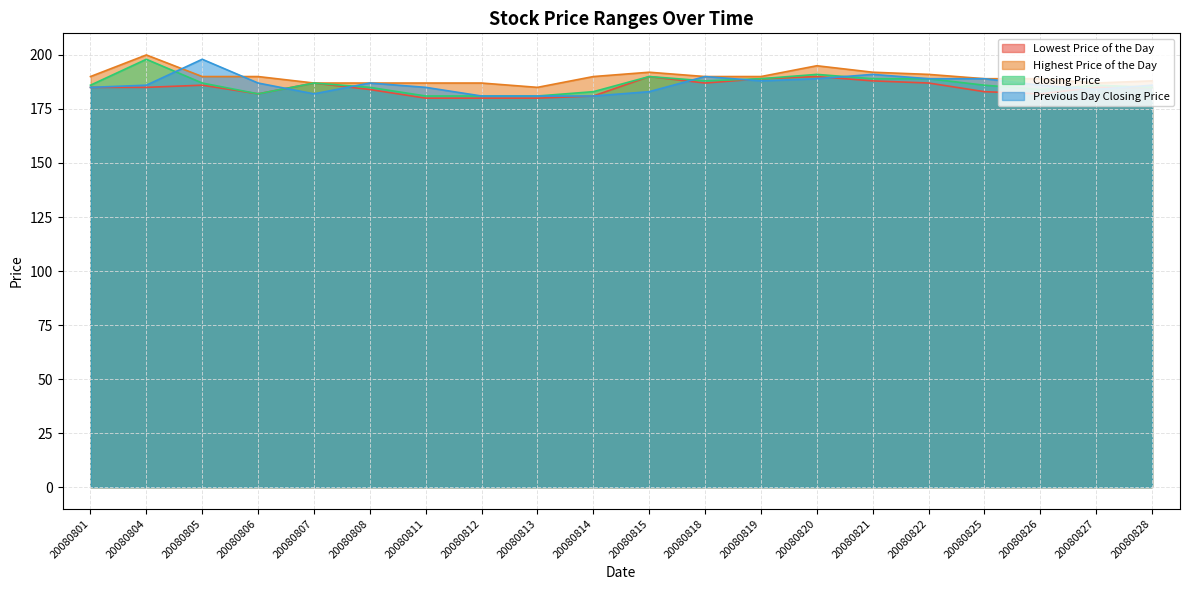

List the series in order of their peak value, lowest first.

Lowest Price of the Day, Closing Price, Previous Day Closing Price, Highest Price of the Day